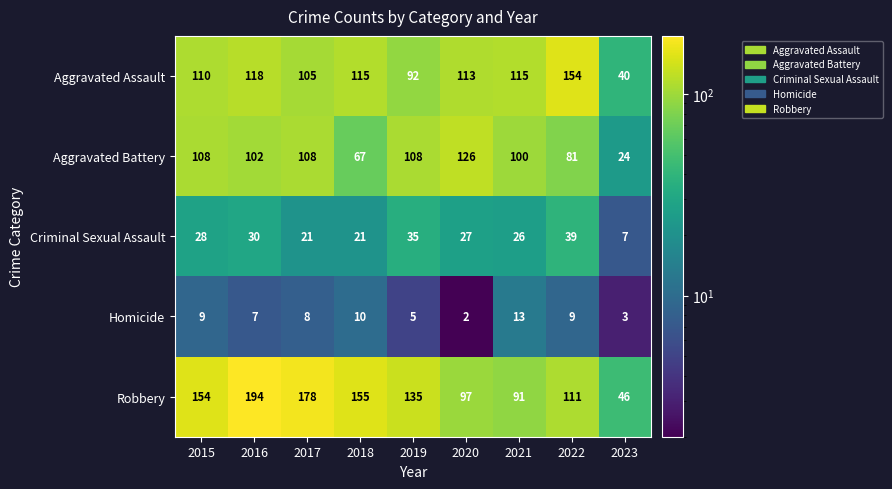

How many distinct data groups are displayed?

5